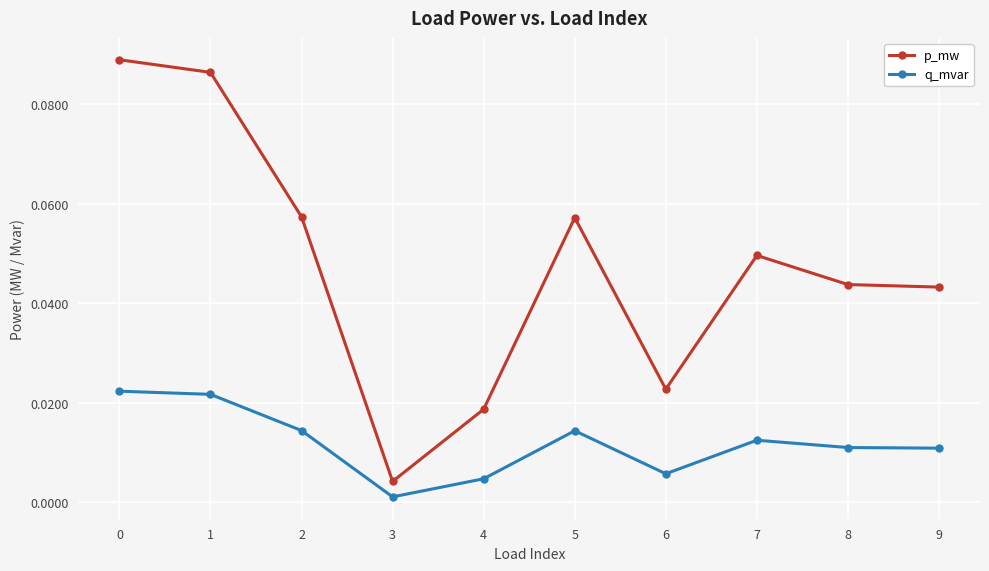

List the series in order of their peak value, highest first.

p_mw, q_mvar